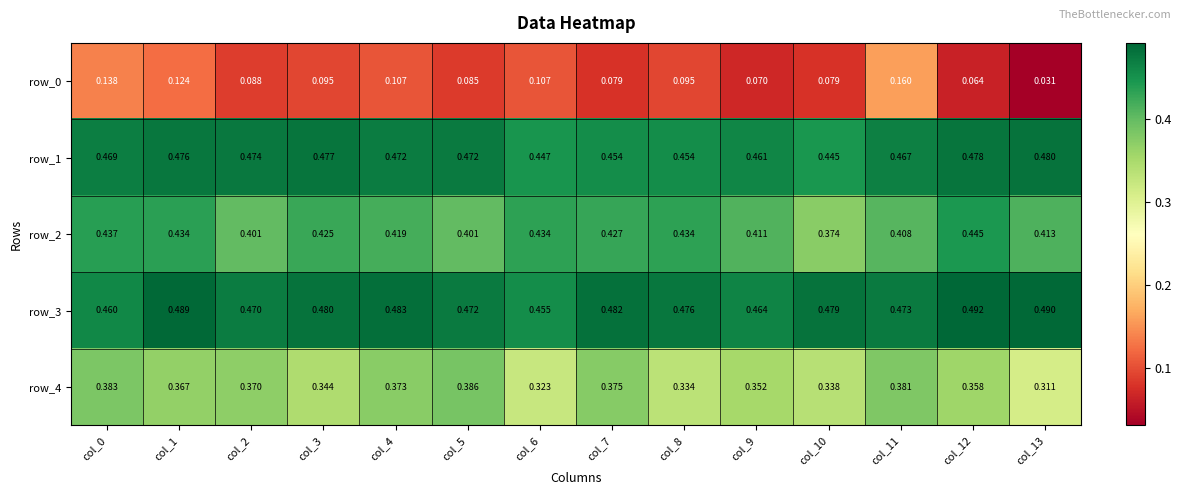

At which category does the chart reach its peak across all series?

col_12